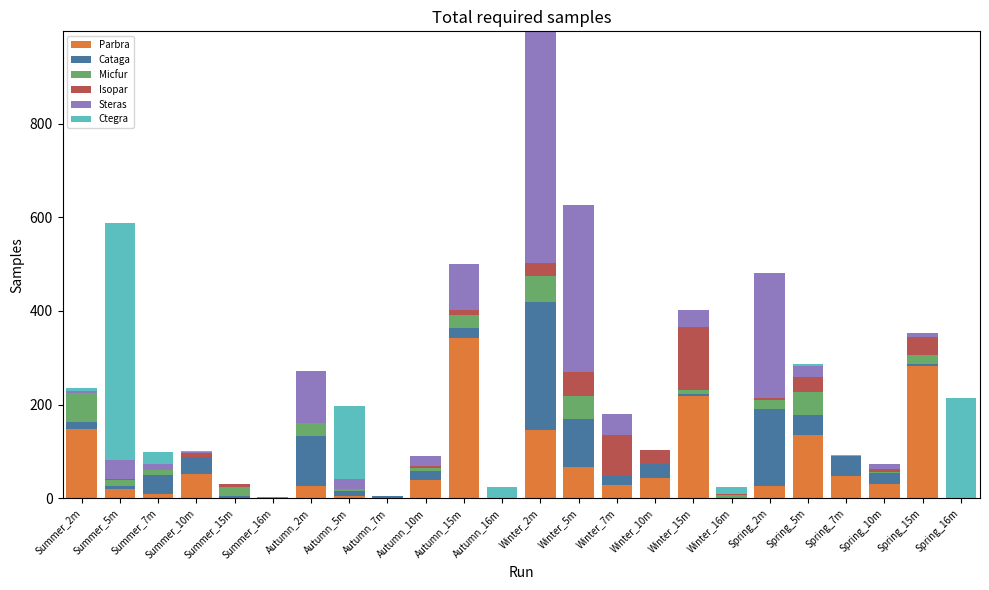

What is the maximum value for Parbra?

343